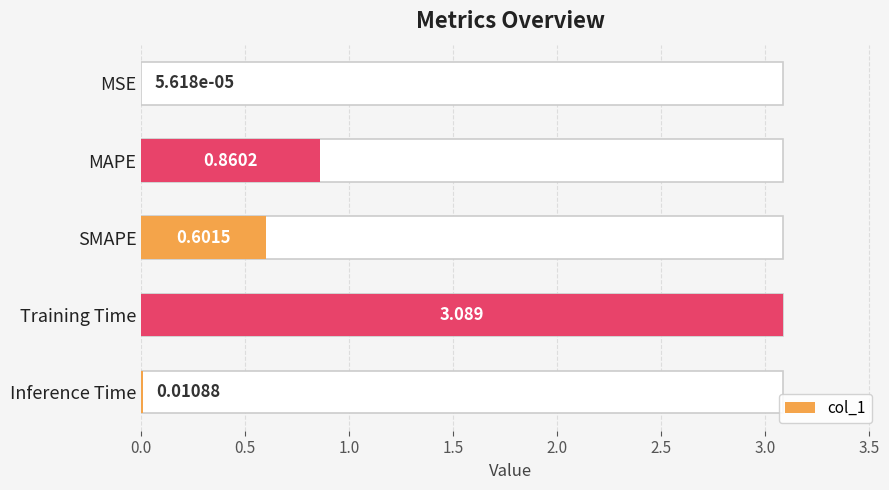

The chart shows a value of 5.3 at Training Time. True or false?

False